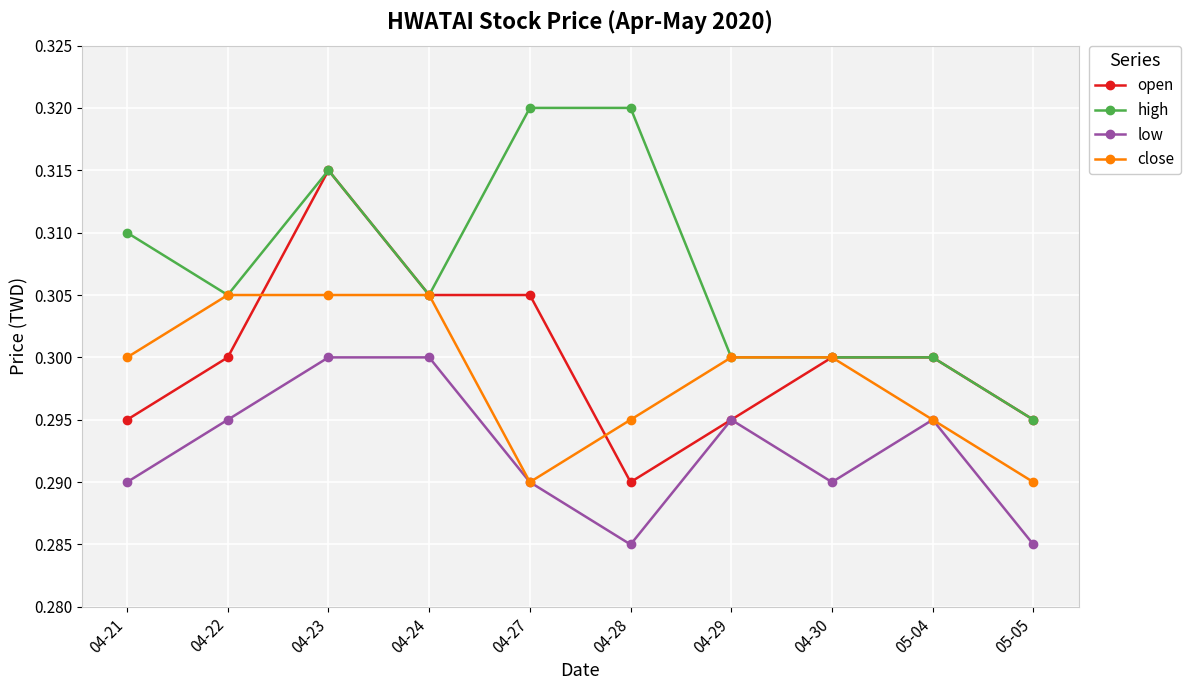

Where do close and open first cross each other?

04-22 and 04-23